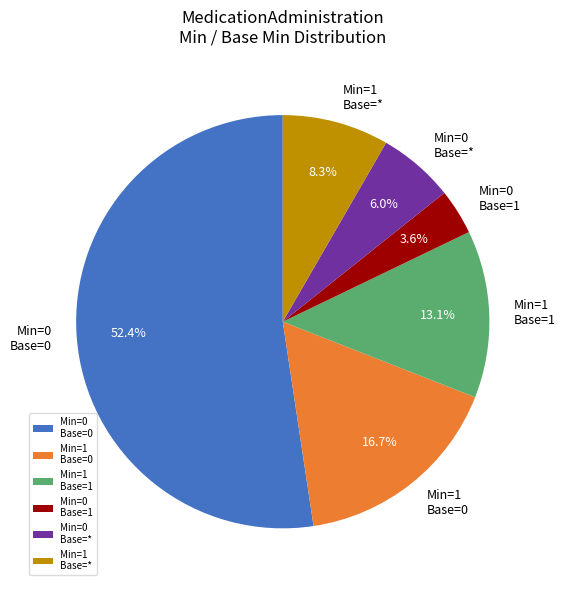

What is the smallest slice in the pie chart?

Min=0 Base=1